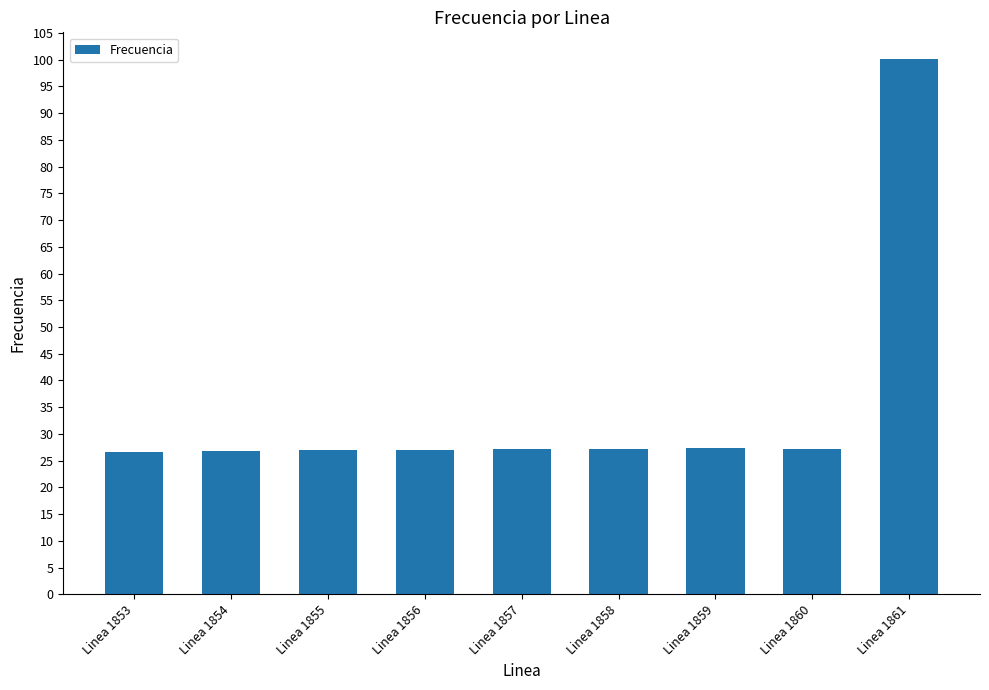

What is the approximate value at Linea 1854?

26.8